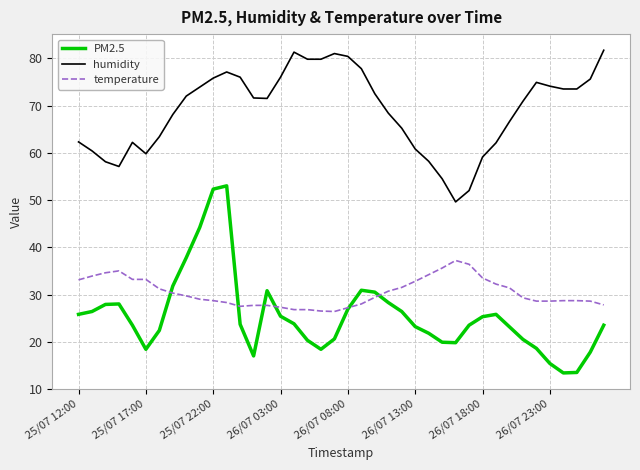

Which series has the largest total across all categories?

humidity